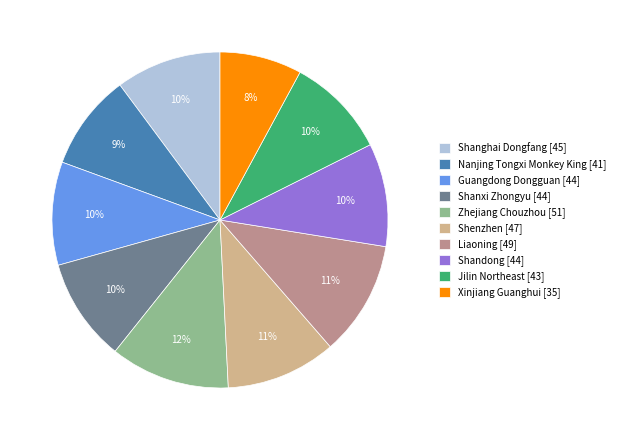

True or false: Shanxi Zhongyu accounts for 1% of the total.

False